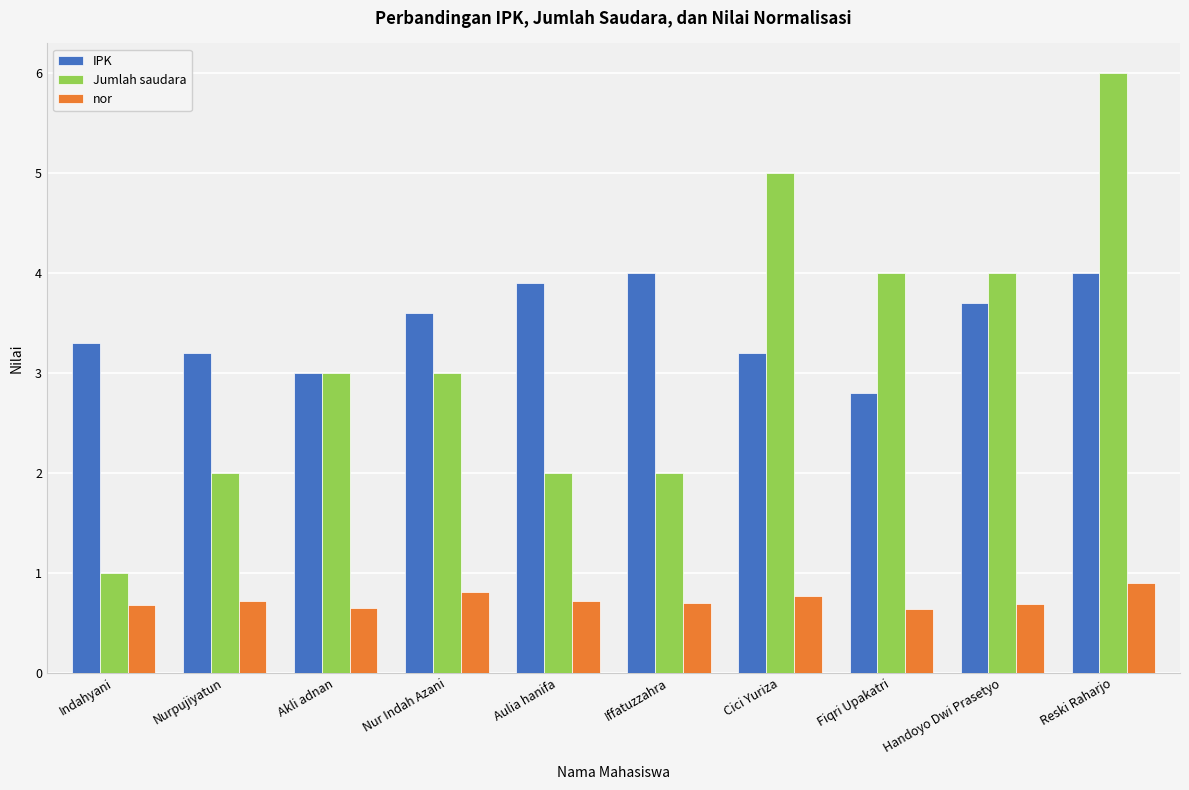

How many bars are there in total?

30